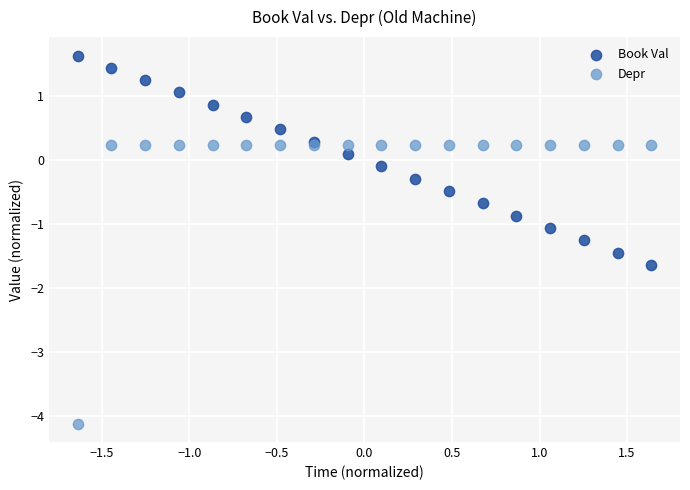

Which series contains the highest Y value?

Book Val